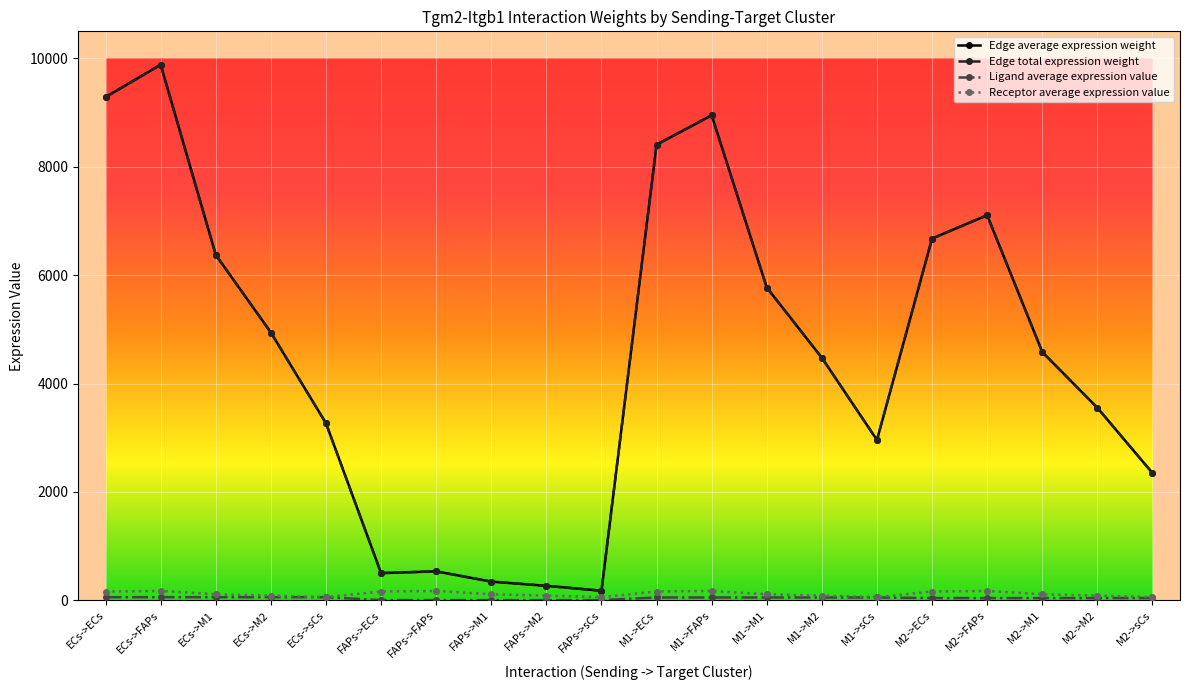

Does the chart have visible grid lines?

Yes